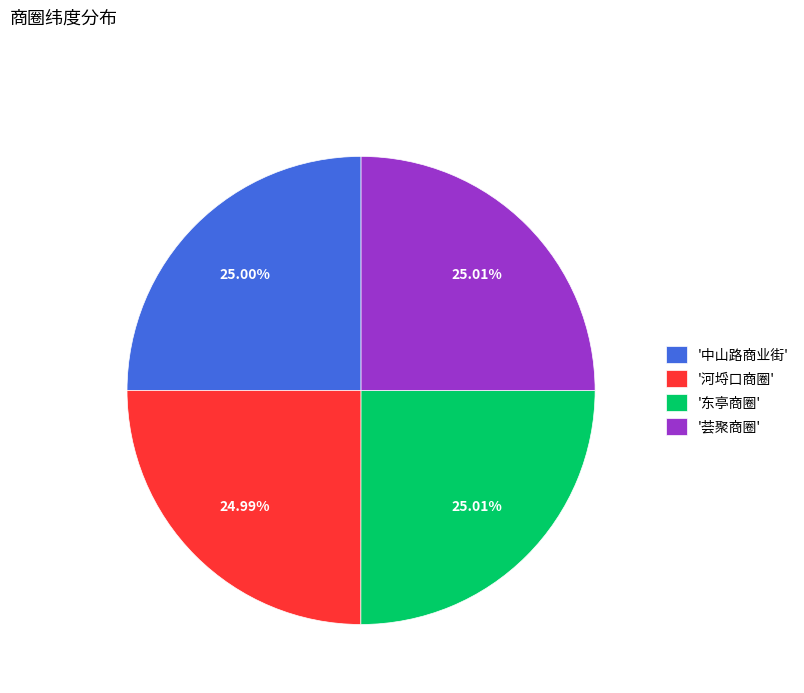

Is there a majority slice in this chart?

No